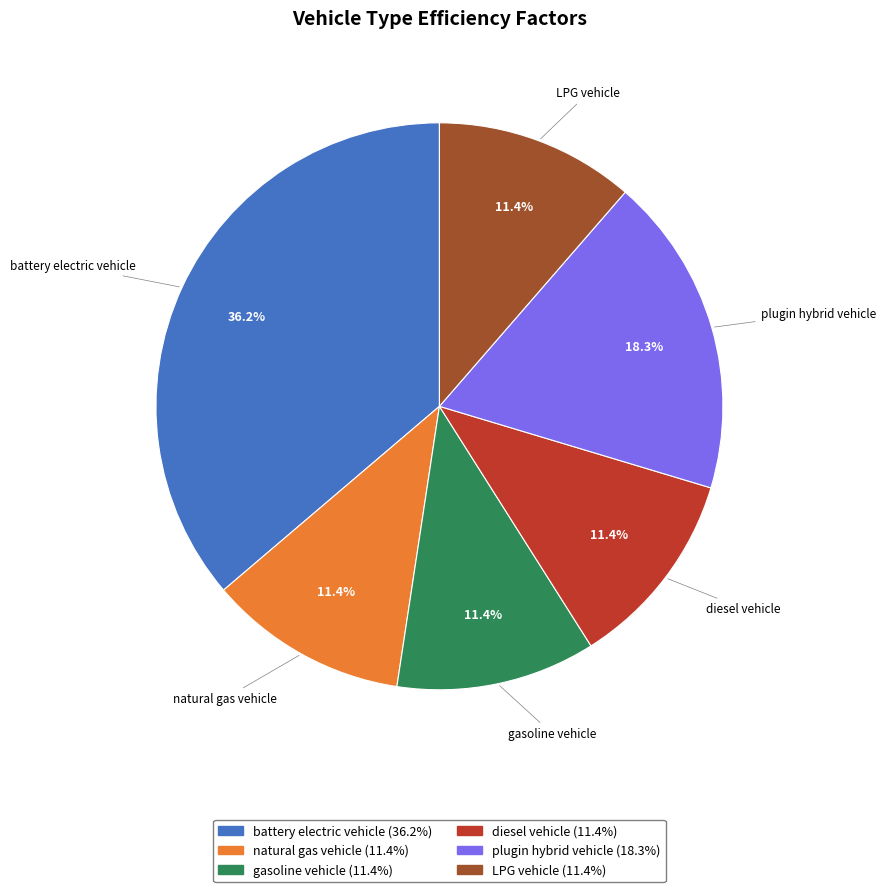

Is it true that diesel vehicle is 6% of the pie?

False